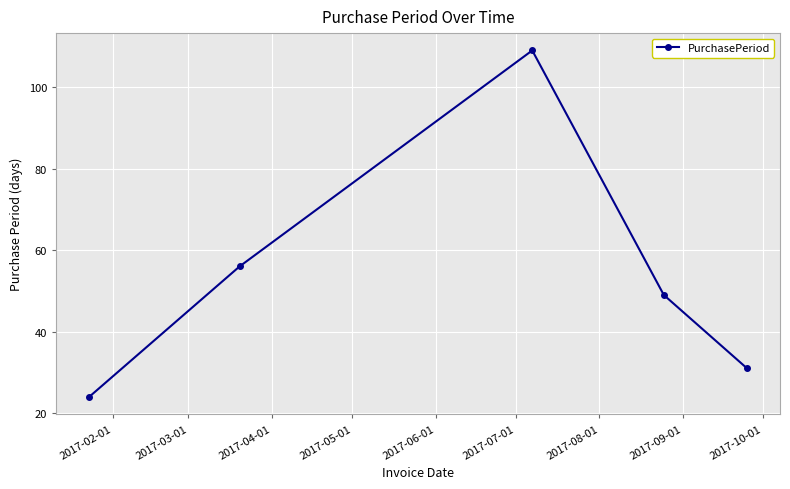

How many interior local peaks (higher than both neighbors) does the data have?

1